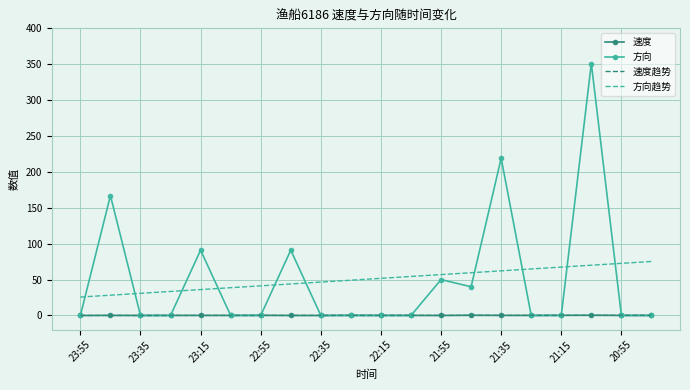

Which series has the largest range (max minus min)?

方向